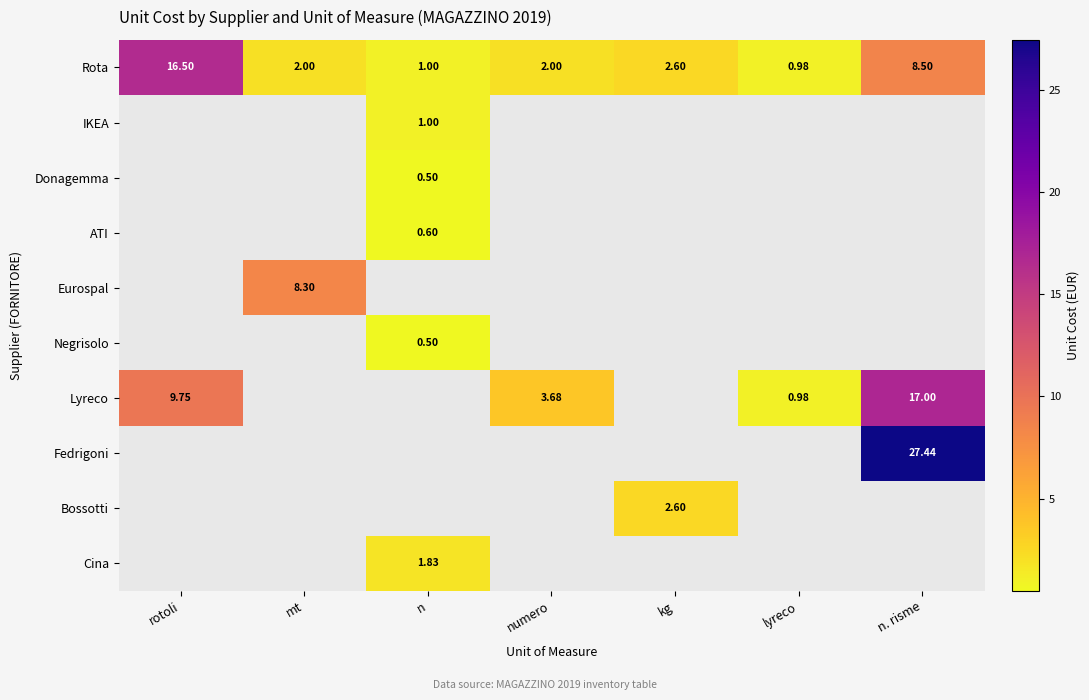

Which series has the largest total across all categories?

Rota